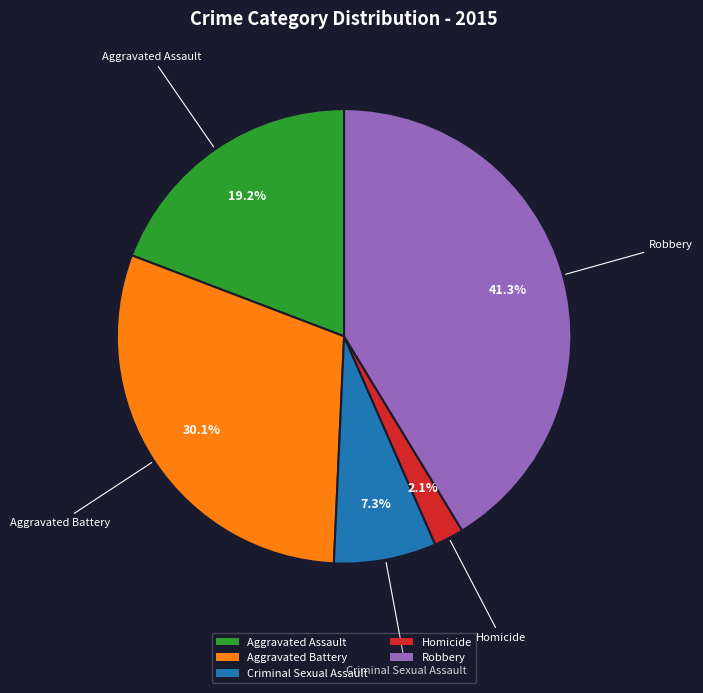

To the nearest percent, what is the combined percentage of Criminal Sexual Assault and Aggravated Assault?

26%